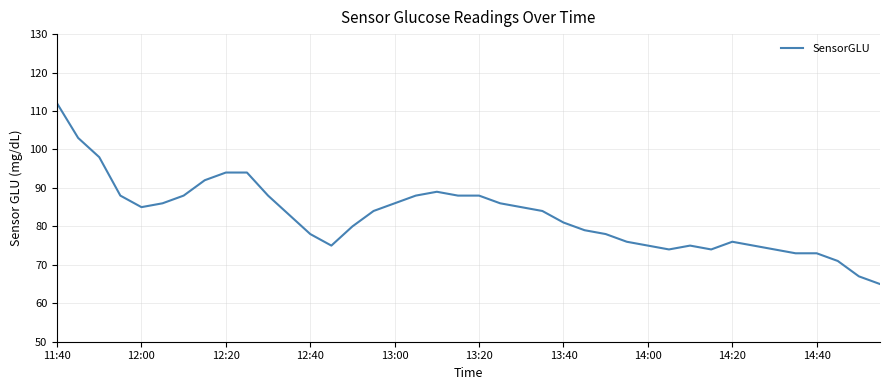

What is the smallest value displayed?

65